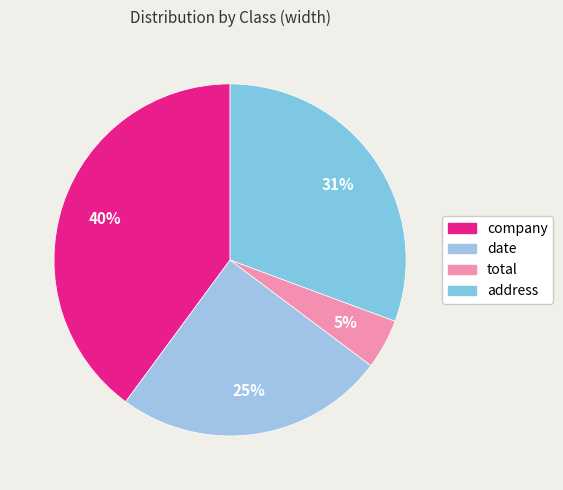

Is it true that date is 20% of the pie?

False